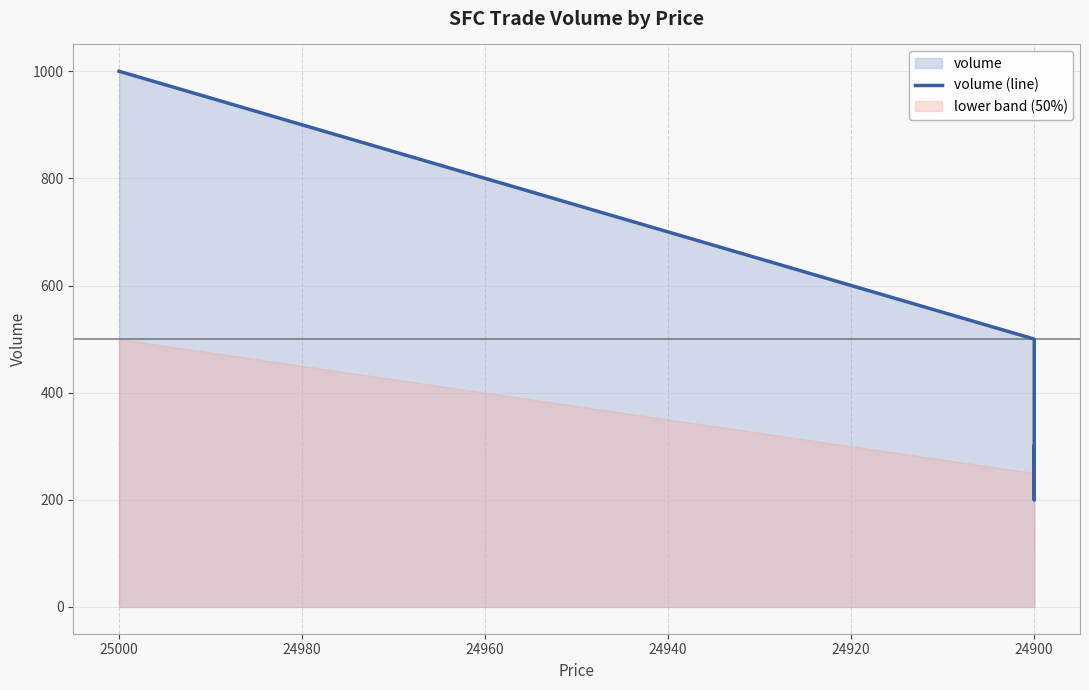

What is the sum of all values?

2000